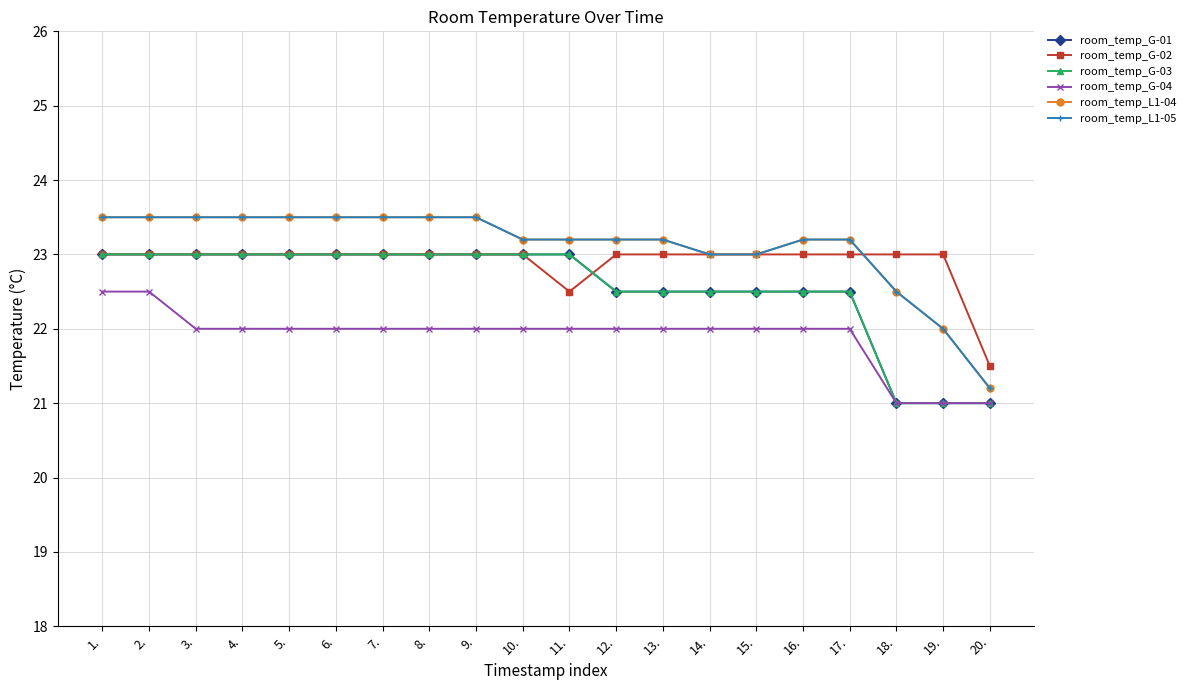

Is this an area chart (filled region under the line)?

No